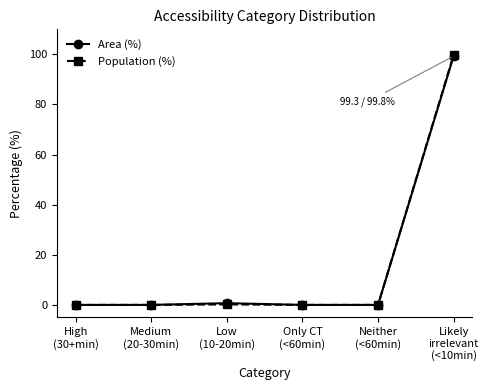

Which series has the widest spread of values?

Population (%)